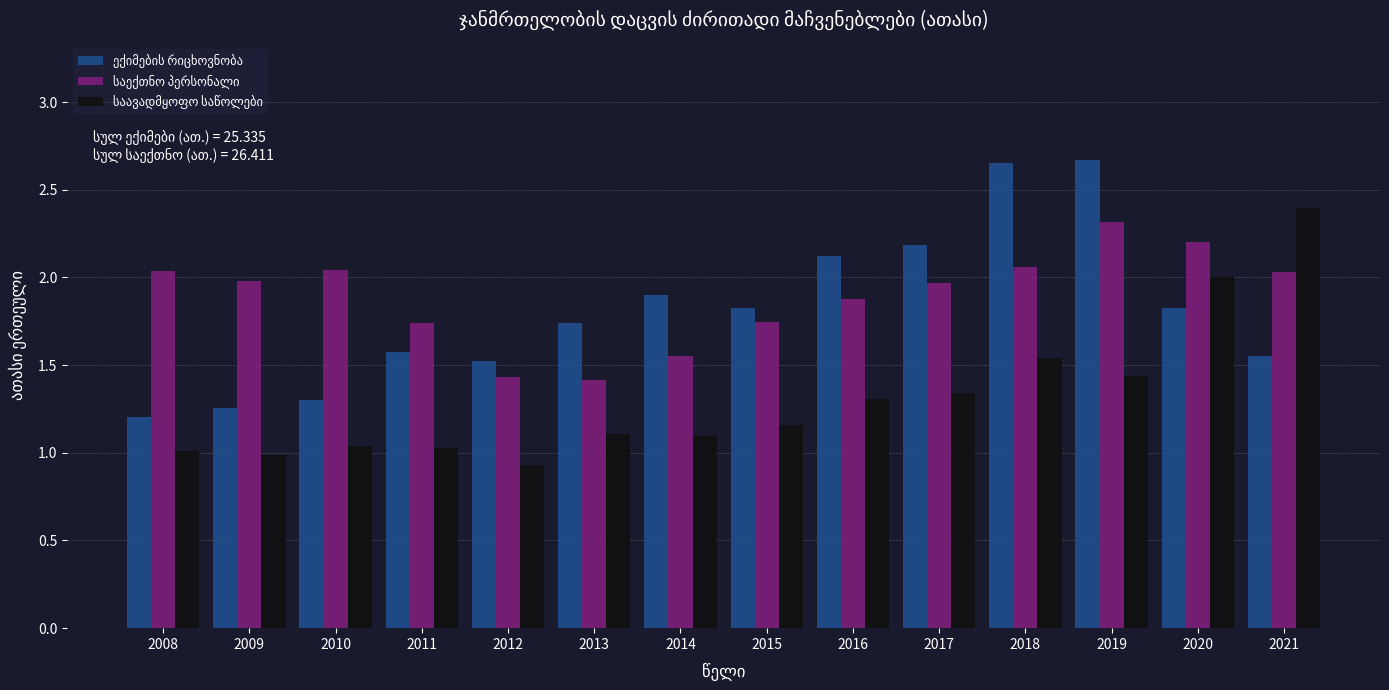

What is the smallest value displayed?

0.9